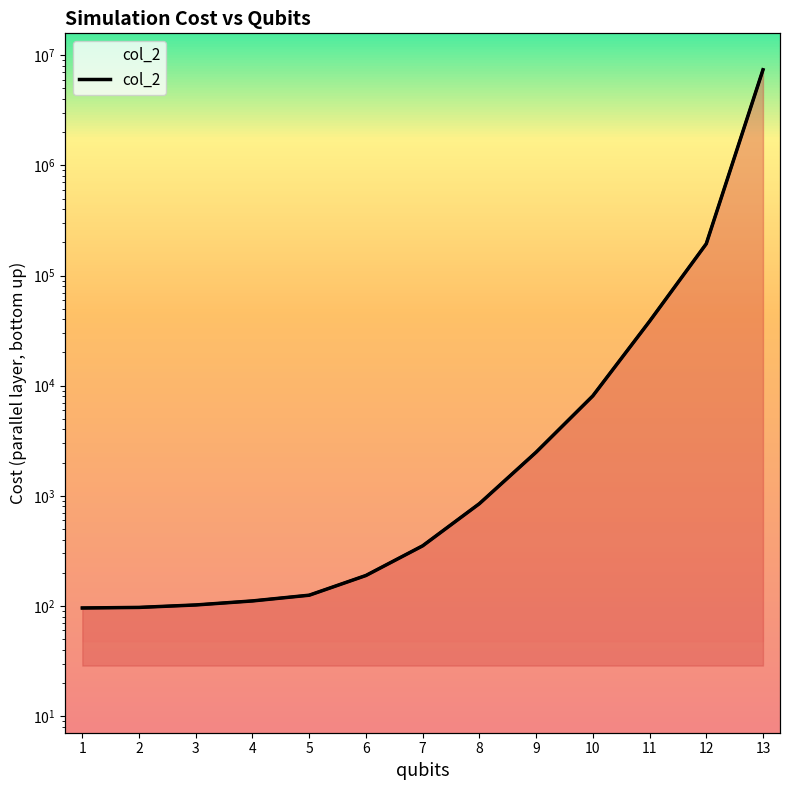

What is the ratio of the value at 1 to the value at 2?

1.0